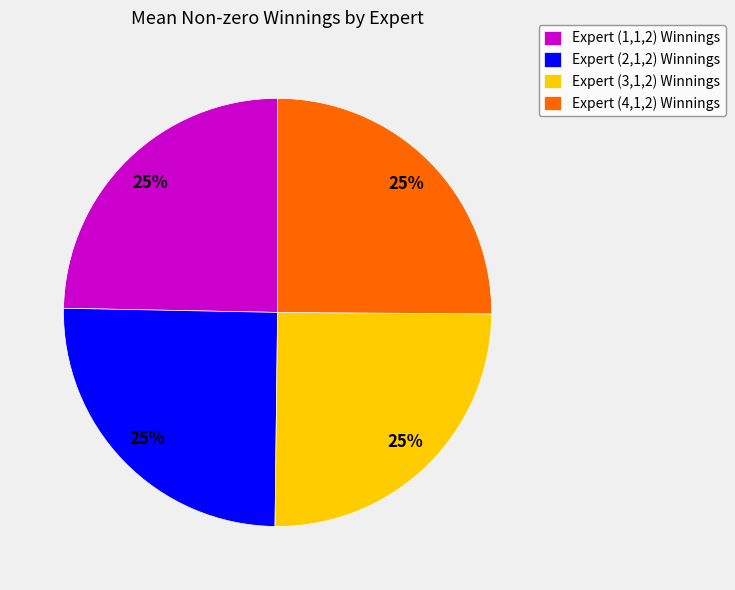

Approximately how many times larger is the value at Expert (4,1,2) Winnings compared to Expert (2,1,2) Winnings?

1.0